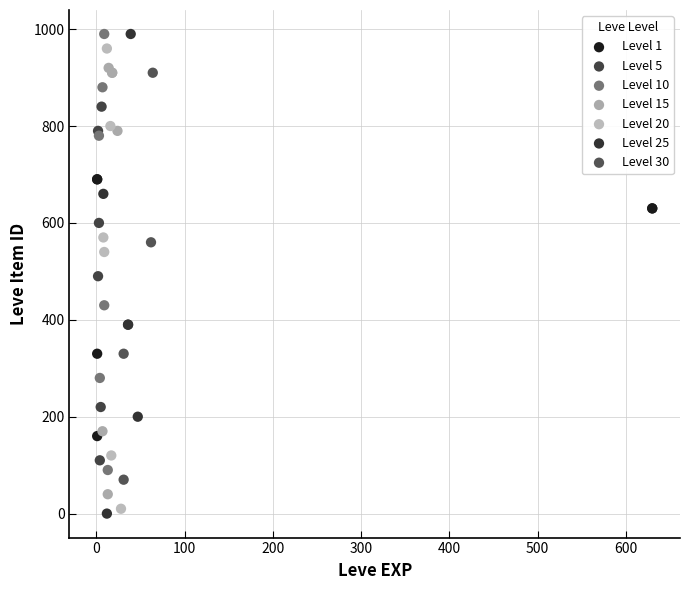

What are all the series names shown in the legend?

Level 1, Level 5, Level 10, Level 15, Level 20, Level 25, Level 30